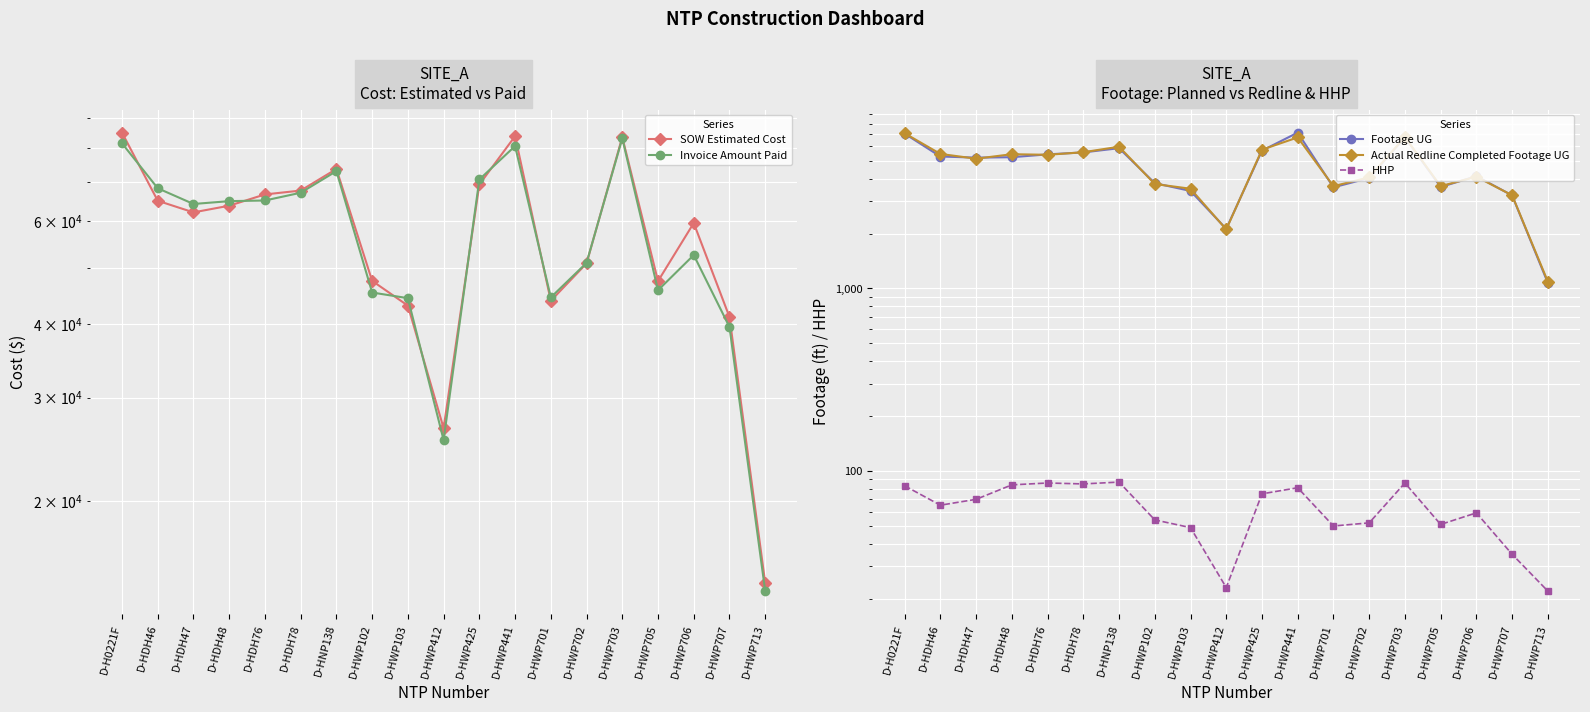

What is the sum of all HHP values?

1197.0